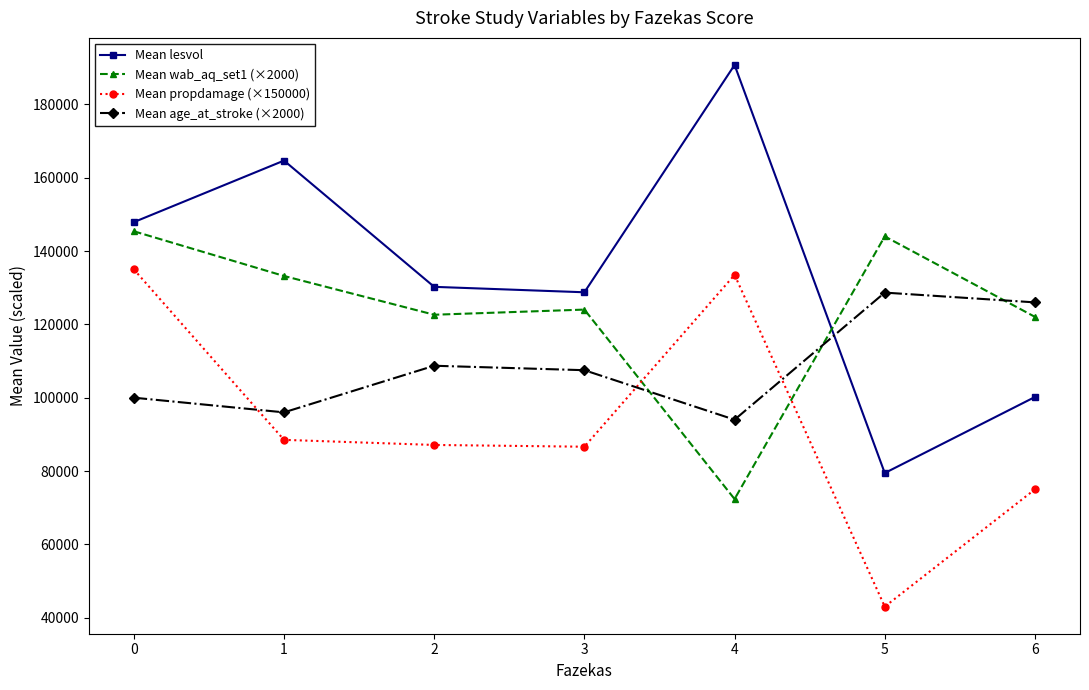

What is the greatest value displayed?

190764.5